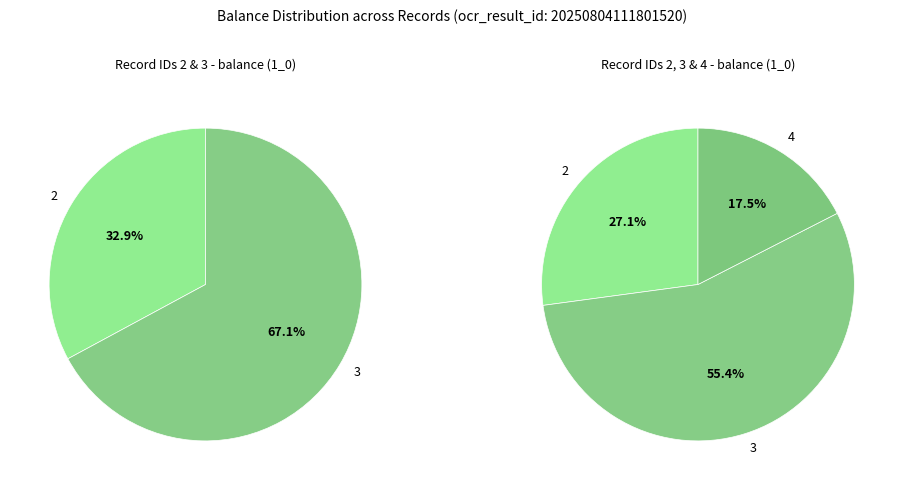

To the nearest percent, what portion does 2 represent?

27%